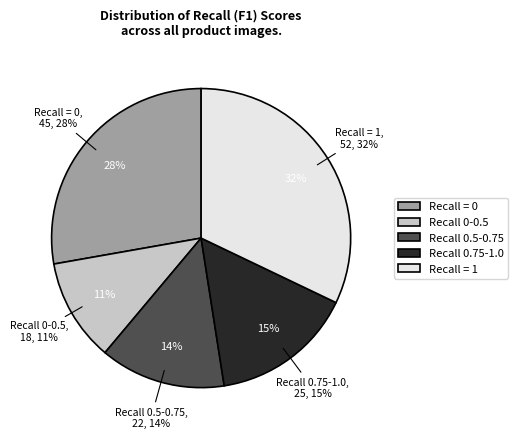

What percentage do Recall = 0 and Recall 0.75-1.0 together represent?

43.2%